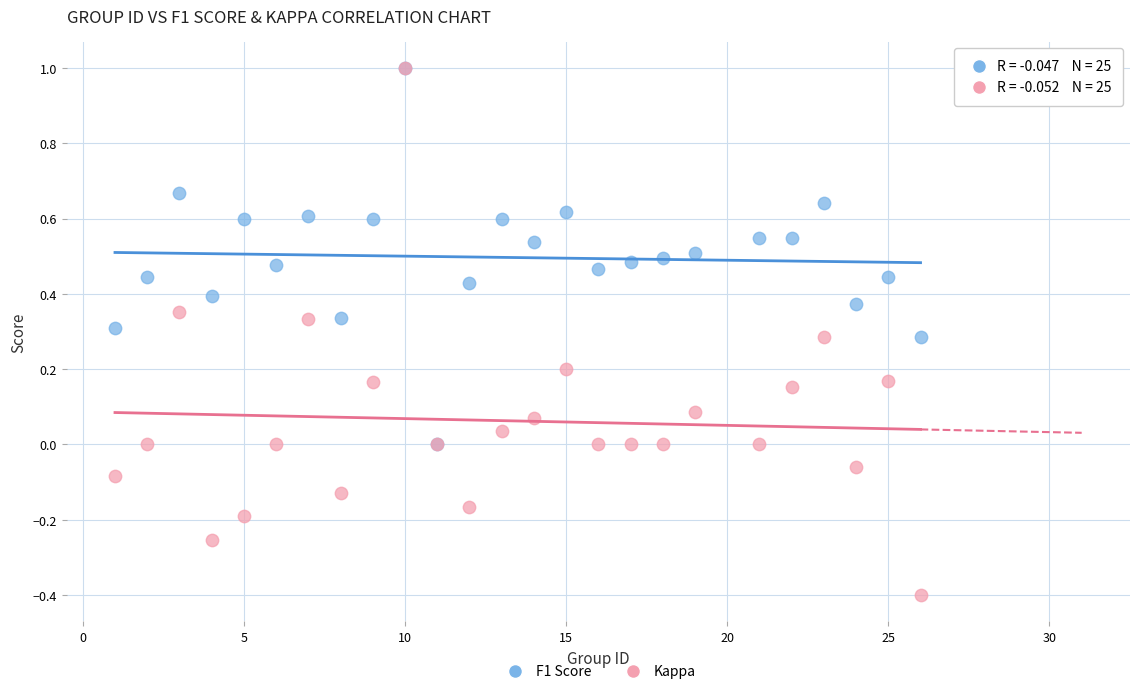

What are all the series names shown in the legend?

F1 Score, Kappa